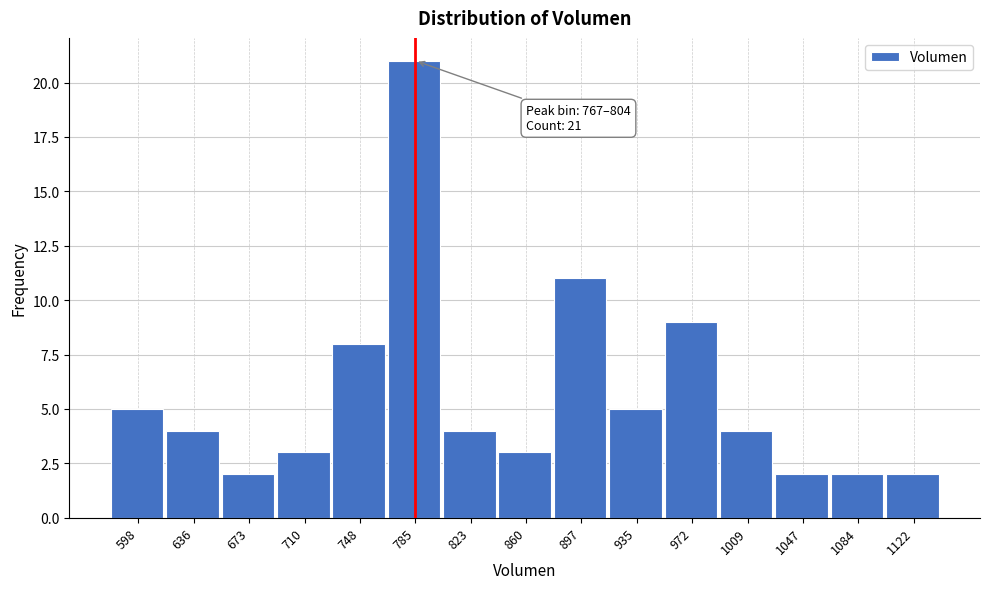

Which range on the x-axis has the tallest bar?

765 to 805